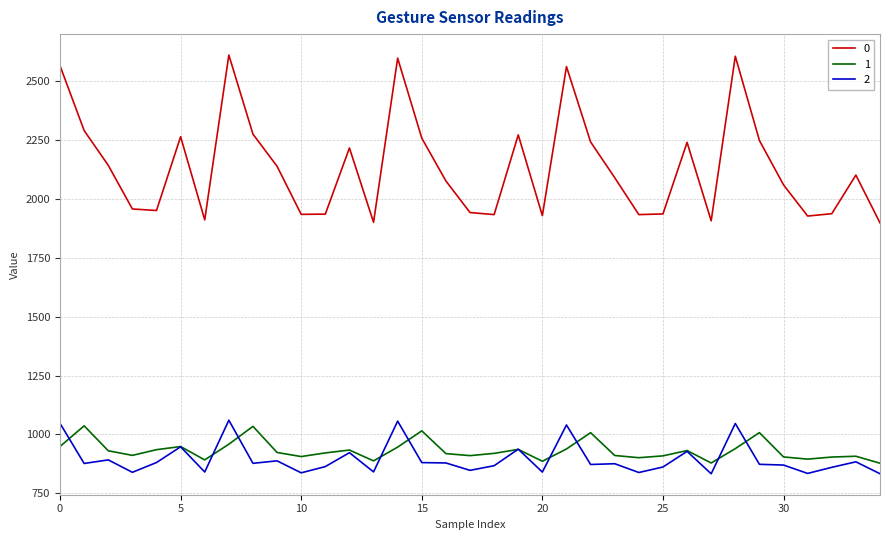

What is the sum of all 1 values?

32597.9